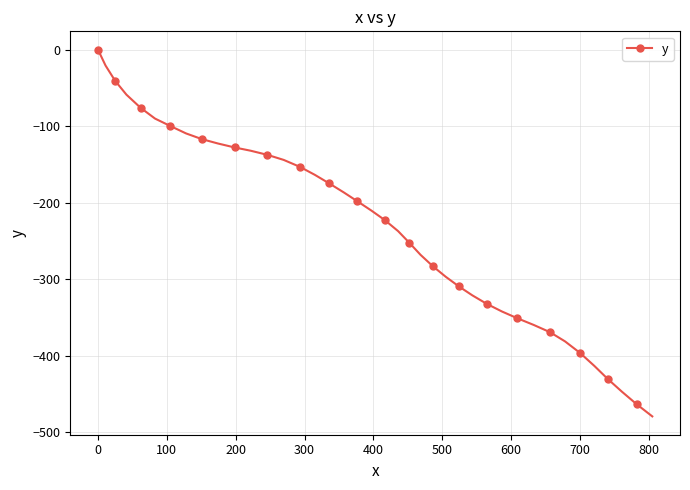

Reading left to right, transcribe all the data shown in this chart.

0.0	-20.8	-40.8	-58.8	-76.0	-90.1	-99.7	-109.5	-117.0	-122.6	-127.8	-132.1	-137.5	-144.1	-153.2	-163.6	-174.9	-186.6	-198.1	-210.4	-222.7	-237.2	-252.5	-268.2	-283.1	-296.8	-309.4	-321.1	-332.3	-342.2	-351.1	-359.8	-369.2	-381.3	-396.4	-413.3	-430.3	-447.2	-463.4	-479.3